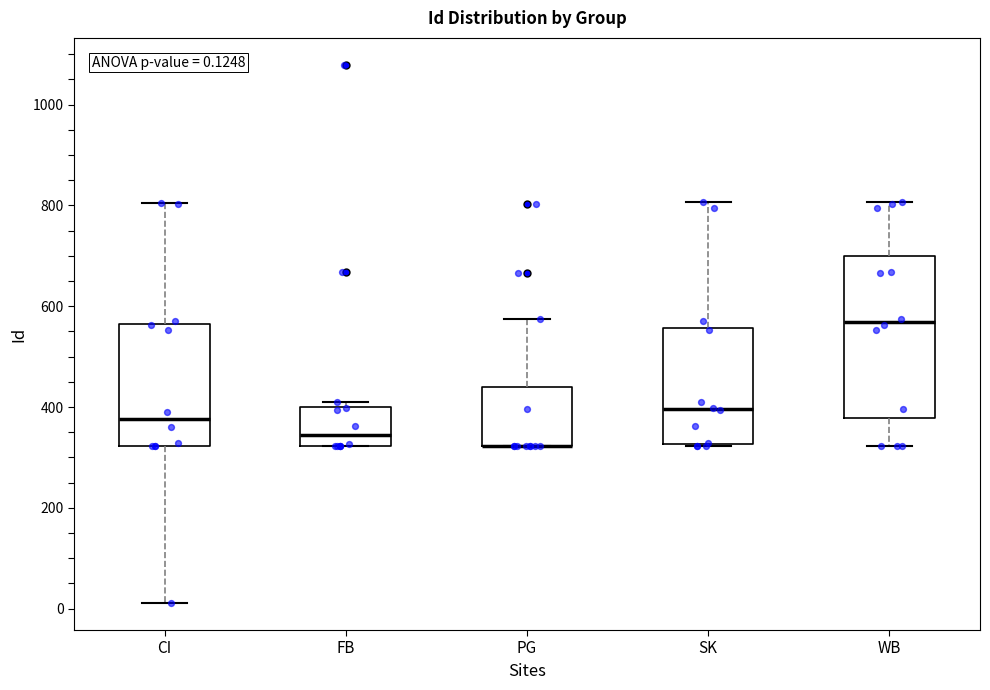

Which box is the tallest, from its lower edge to its upper edge?

WB